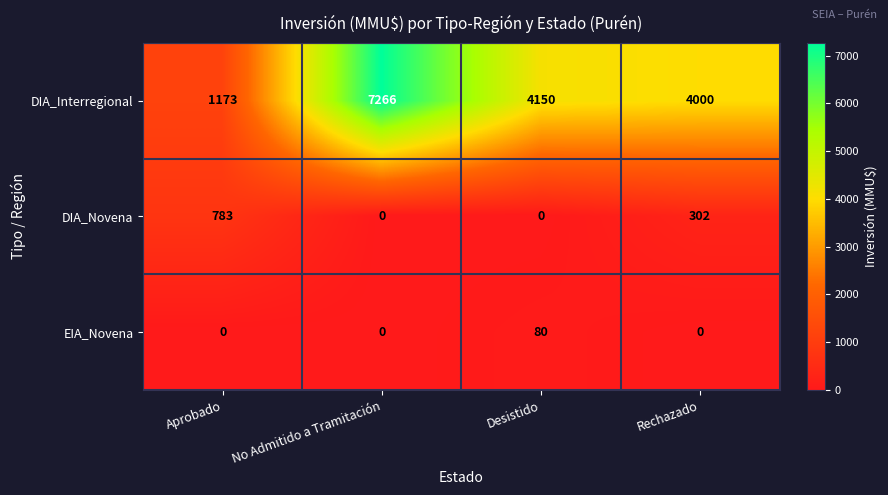

At Desistido, list the series in order from largest to smallest.

DIA_Interregional, EIA_Novena, DIA_Novena